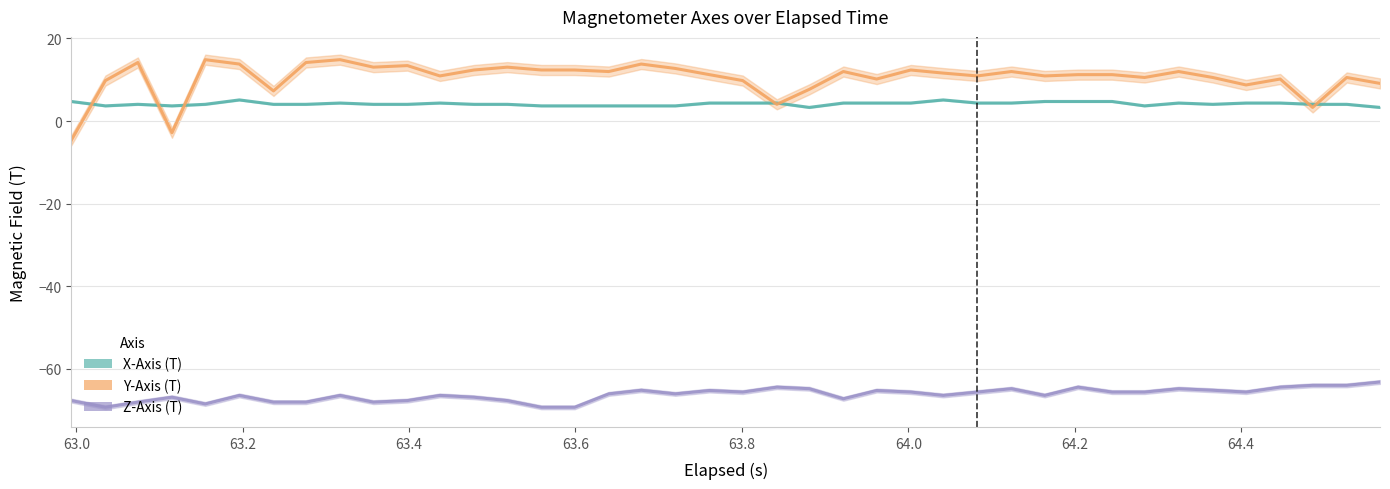

What is the average value of the X-Axis (T) series?

4.2